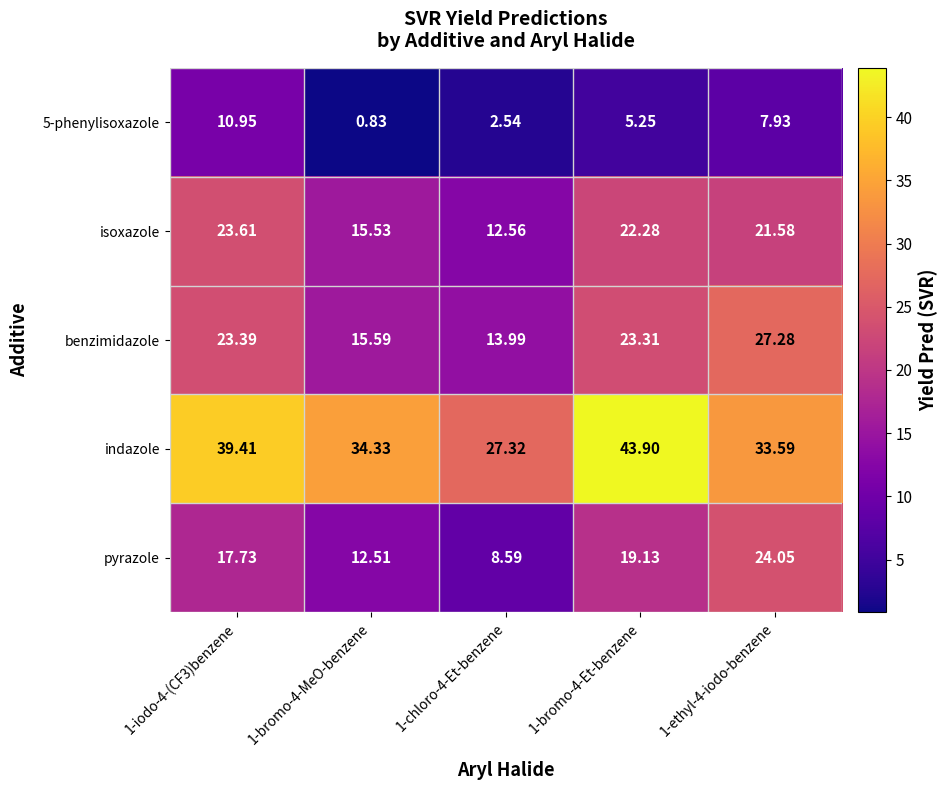

Which series has the widest spread of values?

indazole